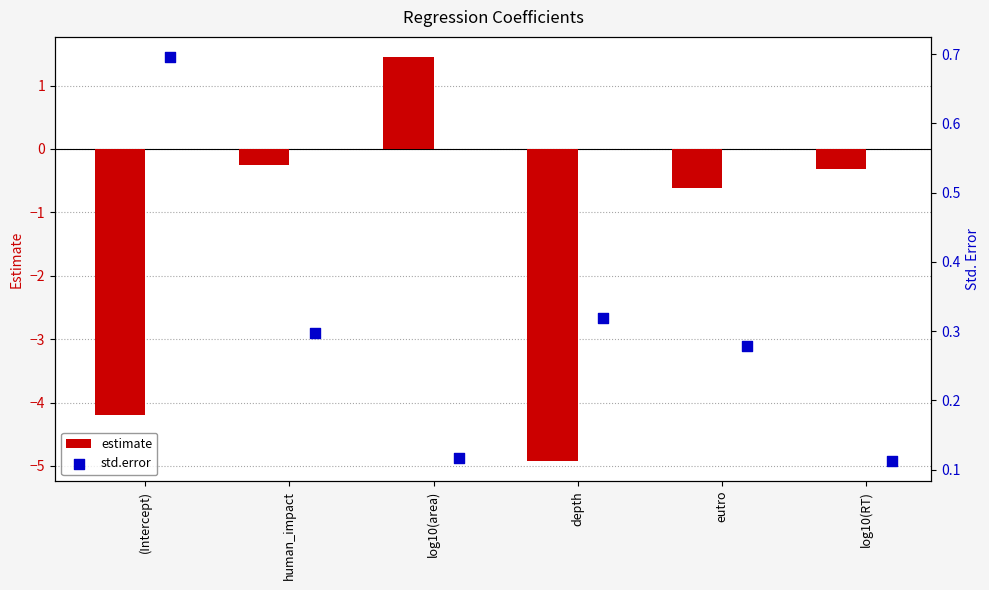

Which series contains the highest Y value?

estimate